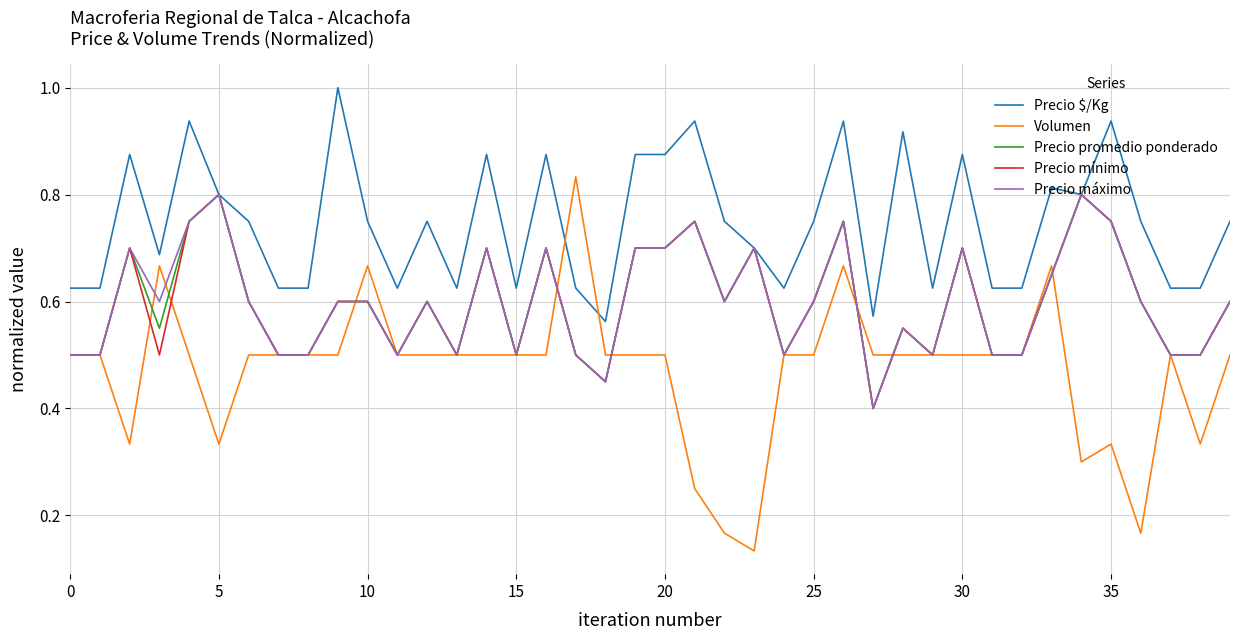

Which series has the largest range (max minus min)?

Volumen